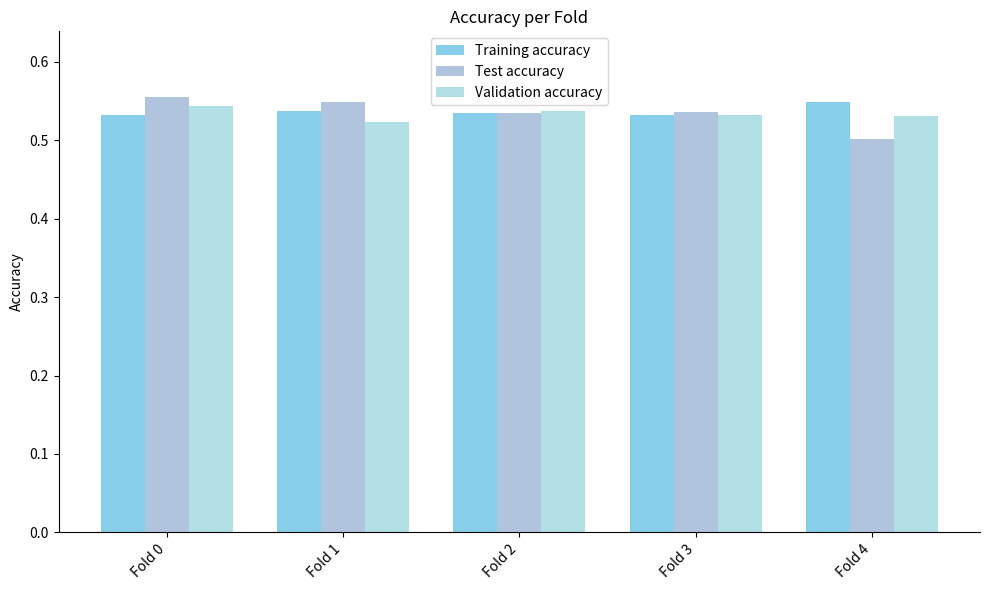

What is the difference between the maximum and minimum values in the Test accuracy series?

0.1